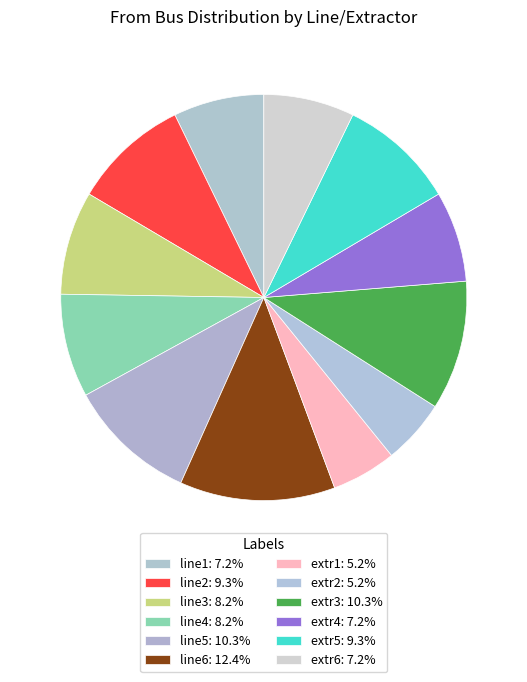

Which category has the biggest portion of the pie?

line6